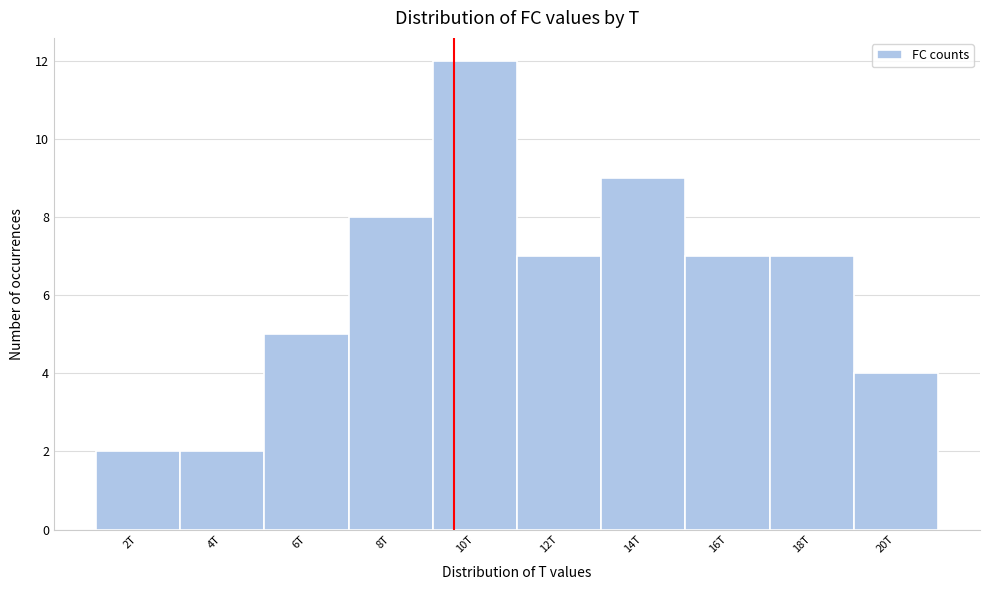

Reading left to right, what are all the values shown in this chart?

2T=2	4T=2	6T=5	8T=8	10T=12	12T=7	14T=9	16T=7	18T=7	20T=4